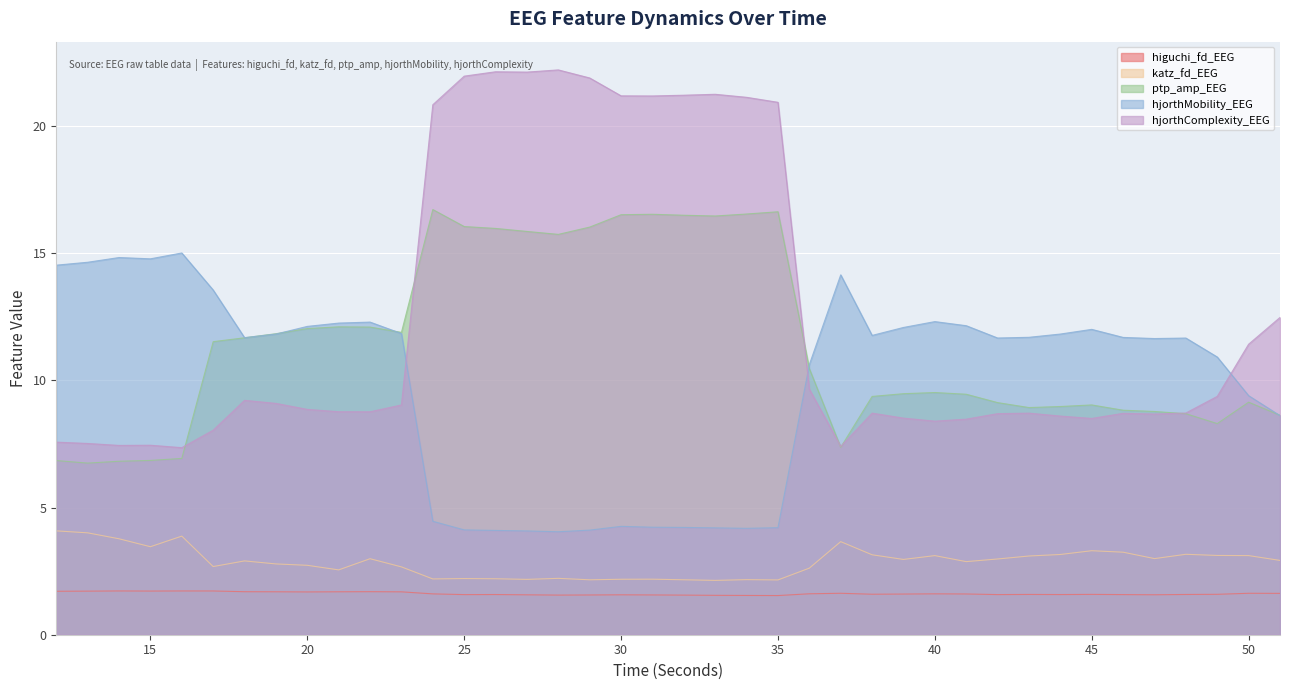

Reading left to right, what are all the values shown in this chart?

higuchi_fd_EEG: 1.7	1.7	1.7	1.7	1.7	1.7	1.7	1.7	1.7	1.7	1.7	1.7	1.6	1.6	1.6	1.6	1.6	1.6	1.6	1.6	1.6	1.5	1.5	1.5	1.6	1.6	1.6	1.6	1.6	1.6	1.6	1.6	1.6	1.6	1.6	1.6	1.6	1.6	1.6	1.6
katz_fd_EEG: 4.1	4.0	3.8	3.5	3.9	2.7	2.9	2.8	2.7	2.5	3.0	2.7	2.2	2.2	2.2	2.2	2.2	2.2	2.2	2.2	2.2	2.1	2.2	2.2	2.6	3.7	3.1	3.0	3.1	2.9	3.0	3.1	3.2	3.3	3.2	3.0	3.2	3.1	3.1	2.9
ptp_amp_EEG: 6.9	6.8	6.8	6.9	6.9	11.5	11.7	11.8	12.0	12.1	12.1	11.9	16.7	16.1	16.0	15.9	15.7	16.0	16.5	16.5	16.5	16.5	16.5	16.6	10.5	7.4	9.4	9.5	9.5	9.5	9.1	8.9	9.0	9.0	8.8	8.8	8.7	8.3	9.1	8.6
hjorthMobility_EEG: 14.5	14.6	14.8	14.8	15.0	13.6	11.7	11.8	12.1	12.3	12.3	11.8	4.5	4.1	4.1	4.1	4.0	4.1	4.3	4.2	4.2	4.2	4.2	4.2	10.6	14.2	11.8	12.1	12.3	12.2	11.7	11.7	11.8	12.0	11.7	11.6	11.7	10.9	9.4	8.6
hjorthComplexity_EEG: 7.6	7.5	7.4	7.5	7.4	8.0	9.2	9.1	8.9	8.8	8.8	9.0	20.8	22.0	22.1	22.1	22.2	21.9	21.2	21.2	21.2	21.3	21.1	20.9	9.7	7.4	8.7	8.5	8.4	8.5	8.7	8.7	8.6	8.5	8.7	8.7	8.7	9.4	11.4	12.5